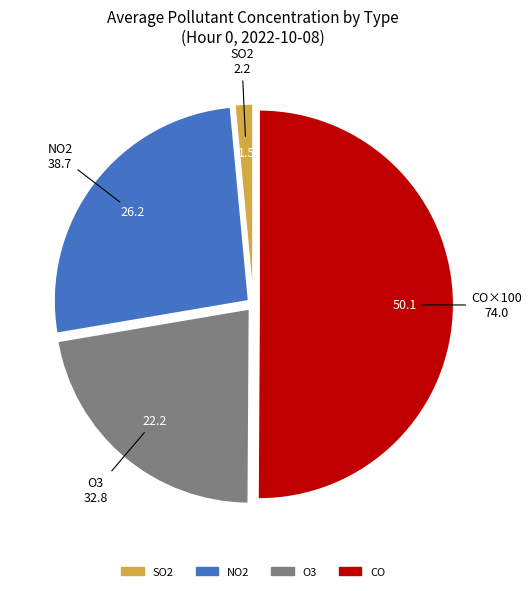

Is it true that NO2 is 26% of the pie?

True